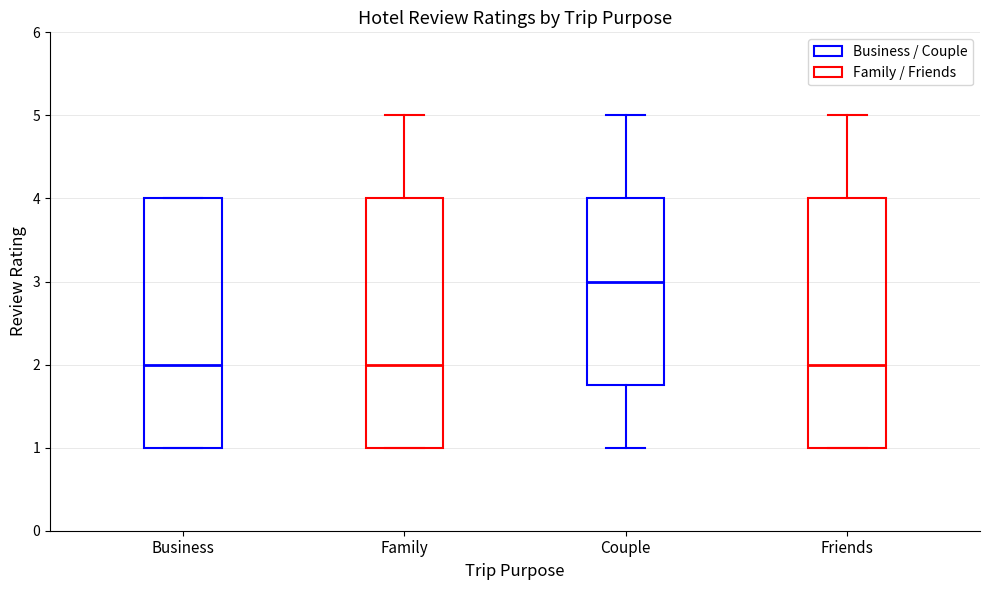

Which box's median line is the highest?

Couple